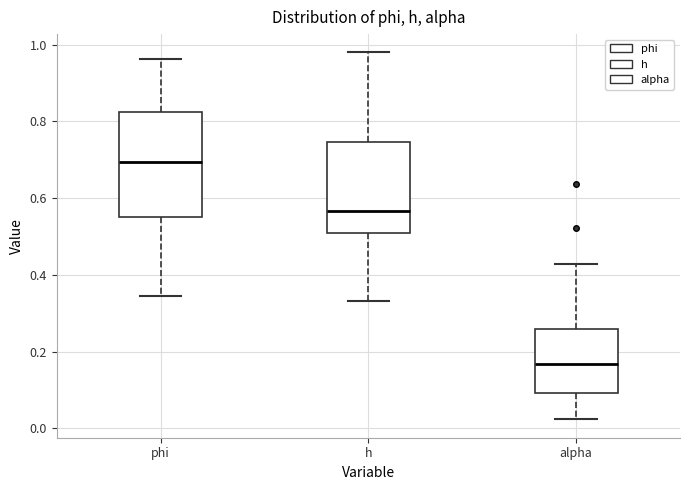

Reading left to right, read every box against the y-axis: the position of its median line, the range the box covers, and the ends of its whiskers. The values are not printed on the chart, so give them approximately, as read against the axis.

phi: median 0.70, box 0.56 to 0.82, whiskers 0.34 to 0.96
h: median 0.56, box 0.50 to 0.74, whiskers 0.34 to 0.98
alpha: median 0.16, box 0.10 to 0.26, whiskers 0.02 to 0.42